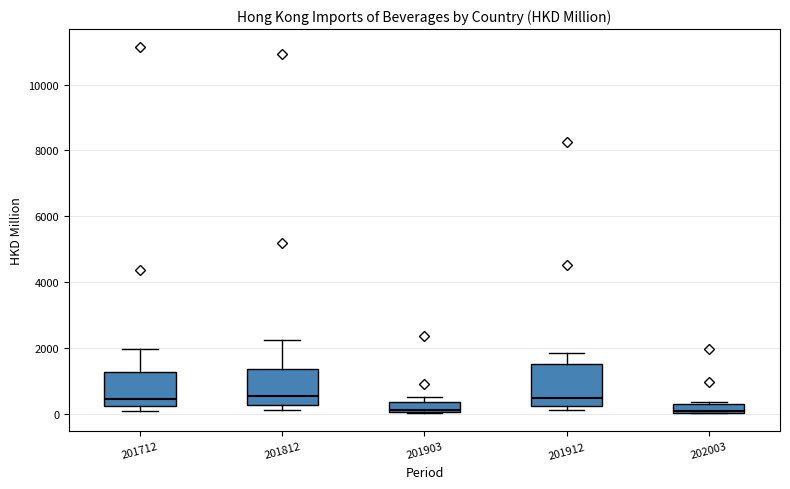

Where is the lower edge of the box at x = 201912 on the y-axis? The values are not printed on the chart, so give them approximately, as read against the axis.

200